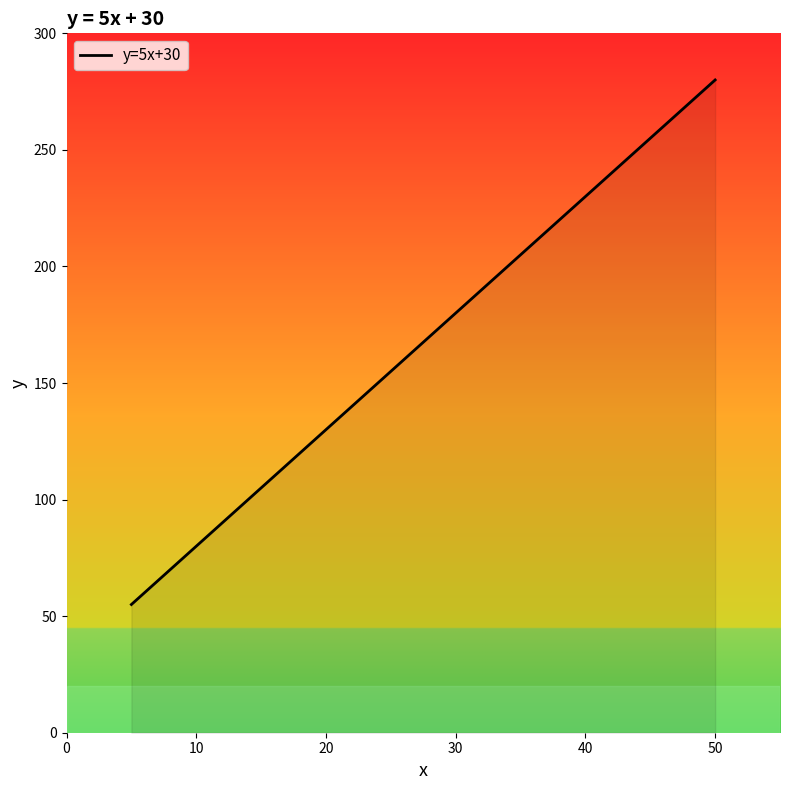

What is the smallest value displayed?

55